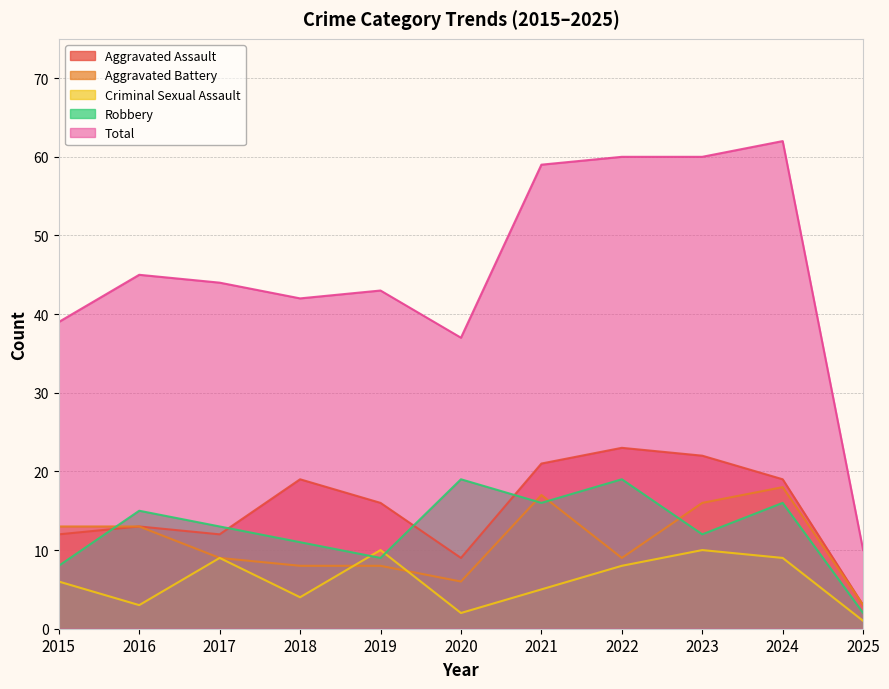

Where is the first local minimum for Total?

2018